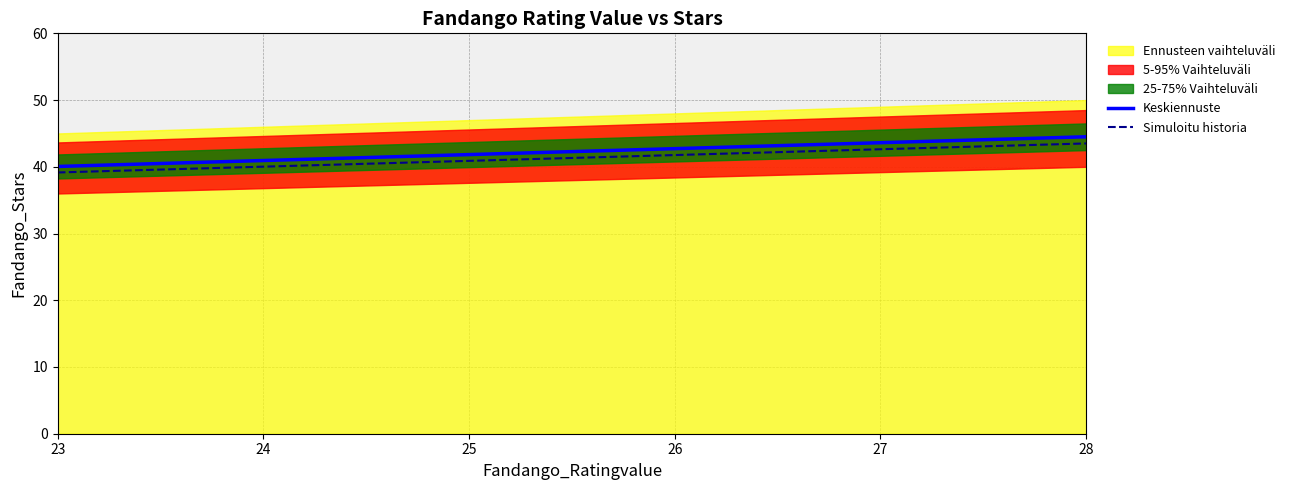

The value of Simuloitu historia at 25 is 55.3. True or false?

False